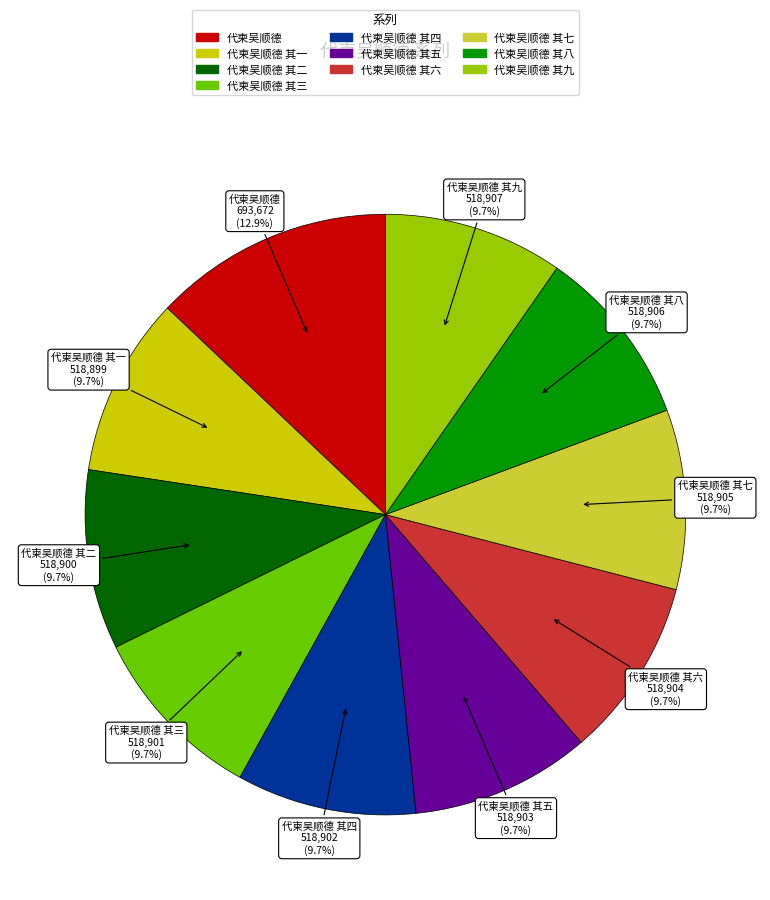

Is there a majority slice in this chart?

No